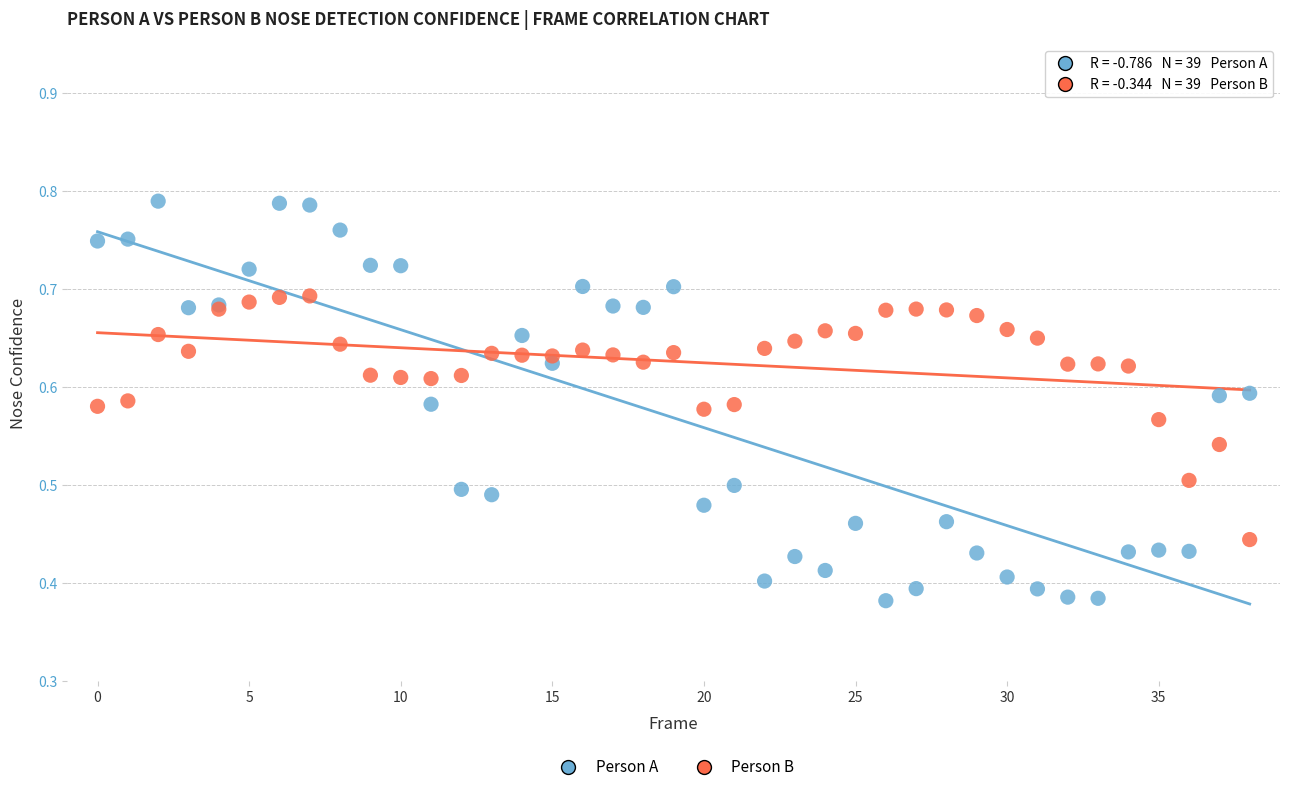

Which series has the widest spread of Y values?

Person A